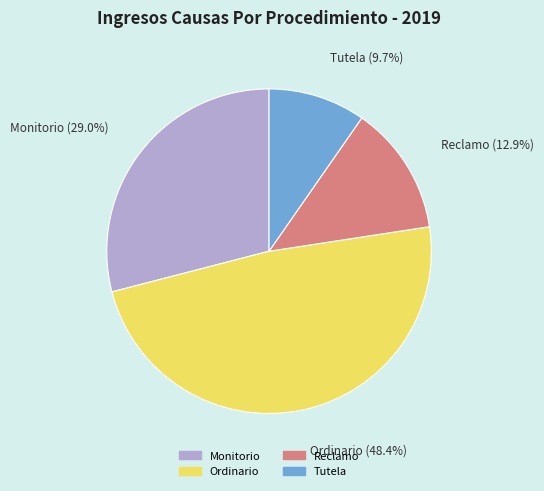

Which slice is the largest?

Ordinario